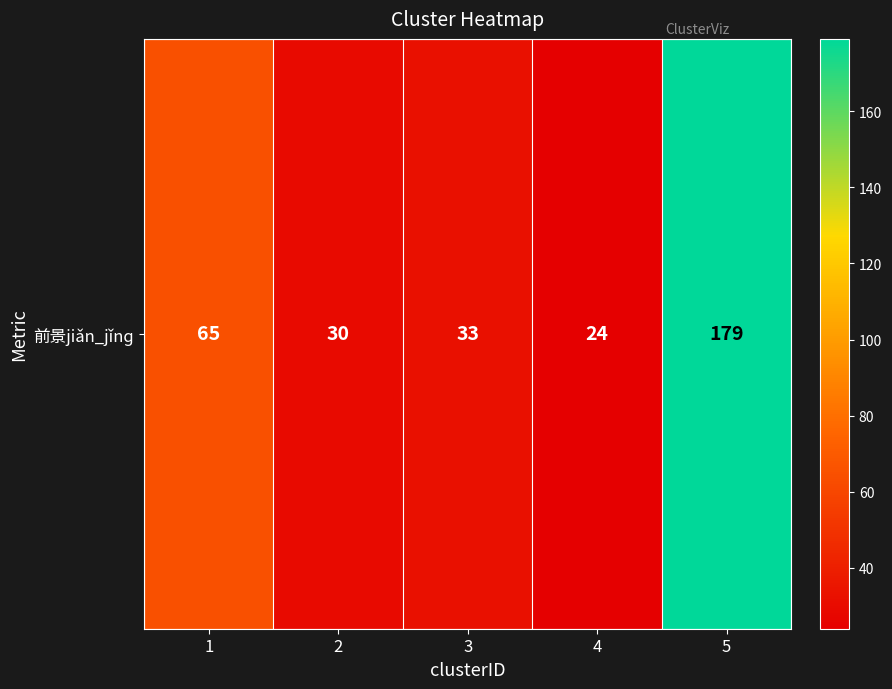

The chart shows a value of 33 at 3. True or false?

True